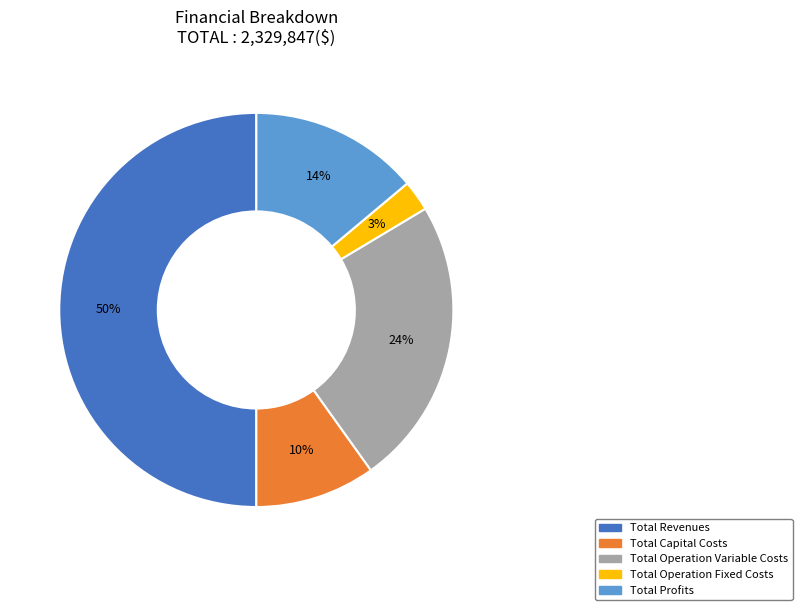

To the nearest percent, what is the difference between the Total Operation Fixed Costs and Total Profits slice percentages?

11%